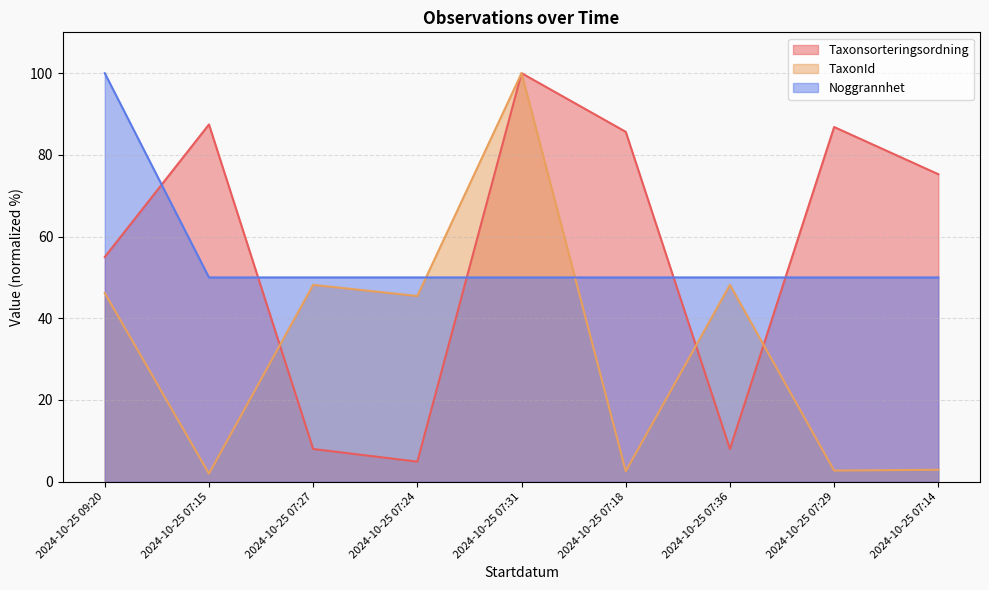

What is the highest value of the TaxonId series?

100.0